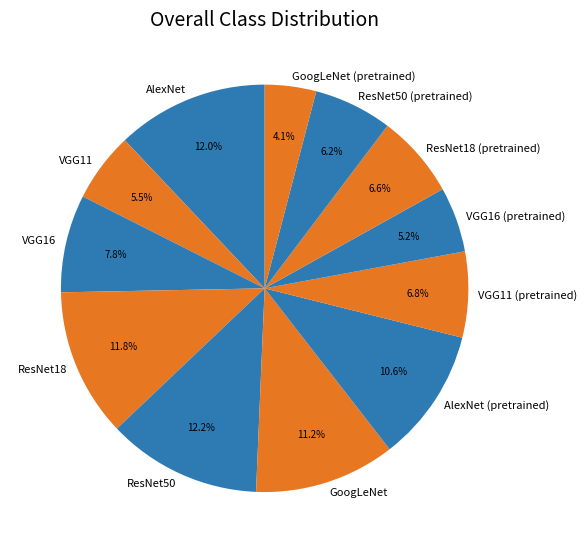

How many slices are in this pie chart?

12